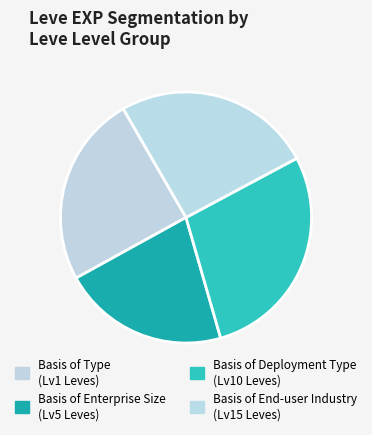

How many segments does this pie chart have?

4